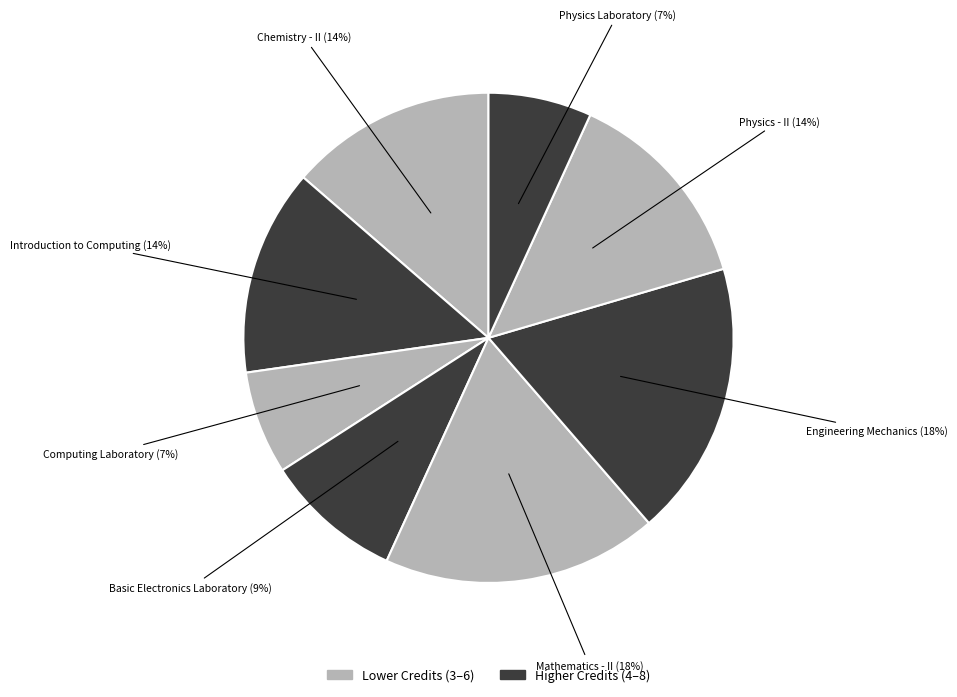

Combined, do Physics - II and Mathematics - II account for over 50%?

No